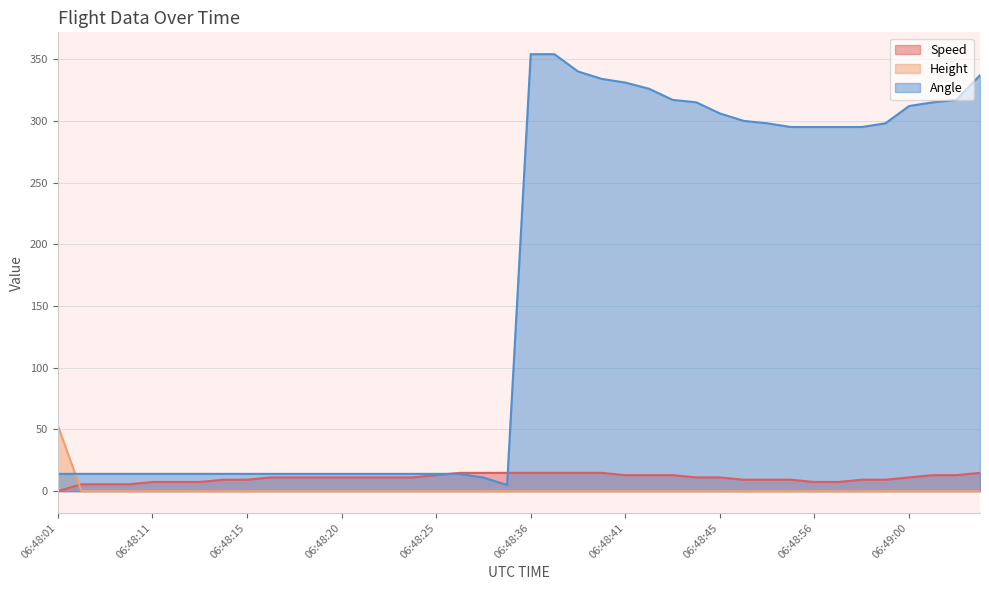

Which category has the lowest value across all series?

06:48:01